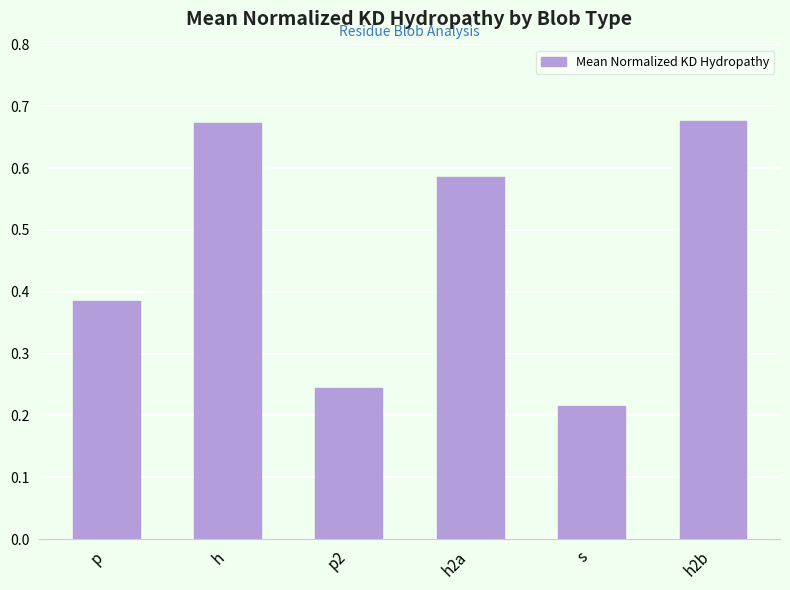

Which has a higher value, h or s?

h